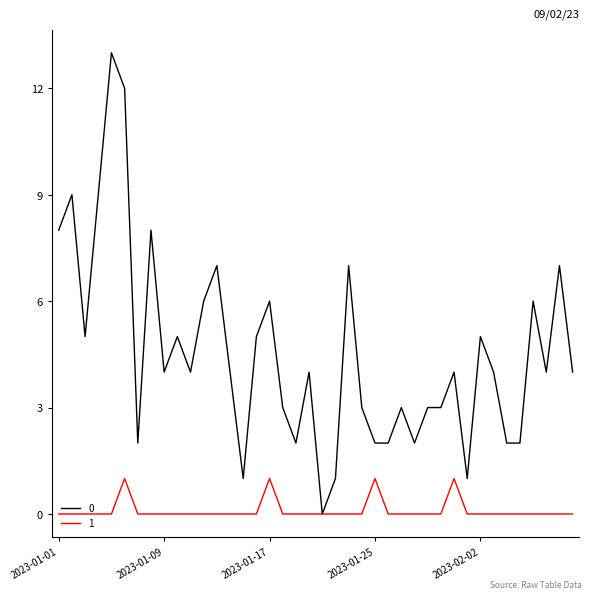

Rank the series by their average value, from highest to lowest.

0, 1